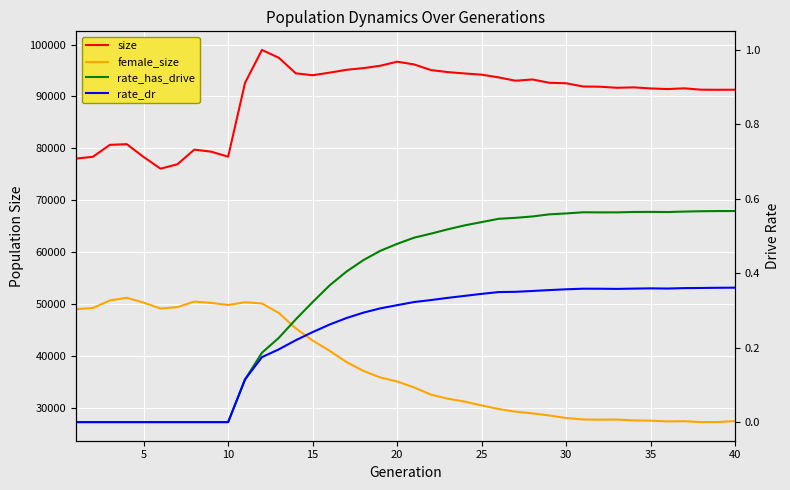

Which series has the largest range (max minus min)?

female_size